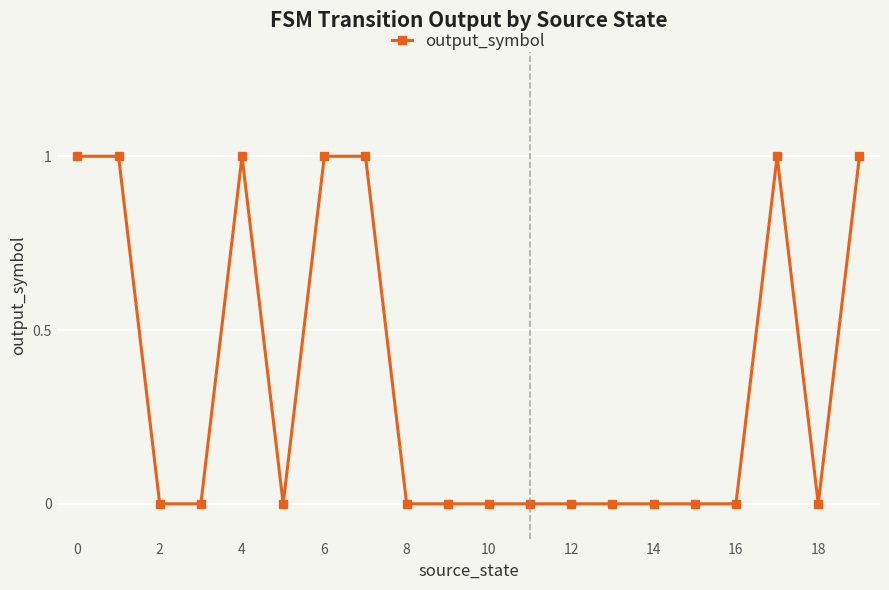

How many lines are shown in the chart?

1